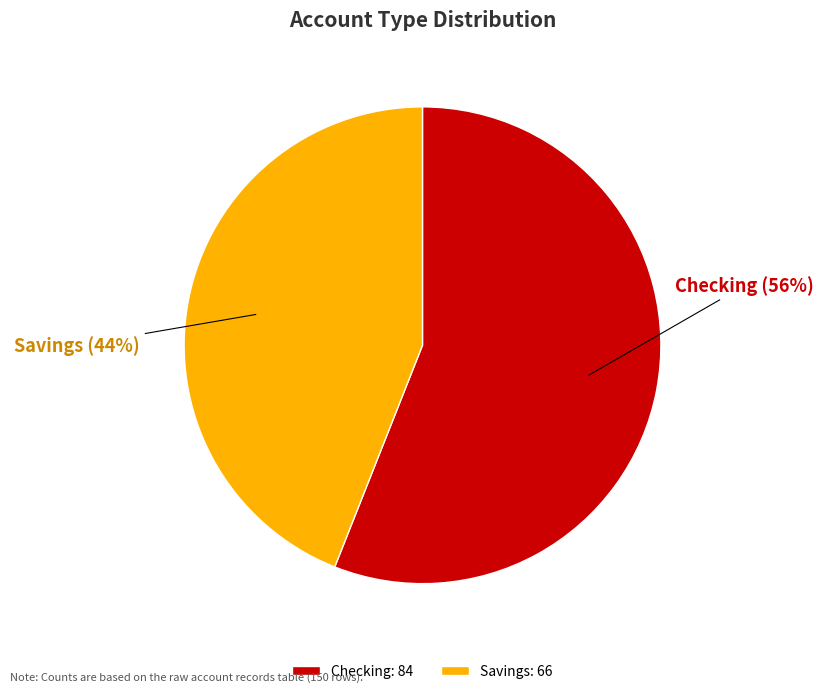

Rank the categories by value from lowest to highest.

Savings, Checking